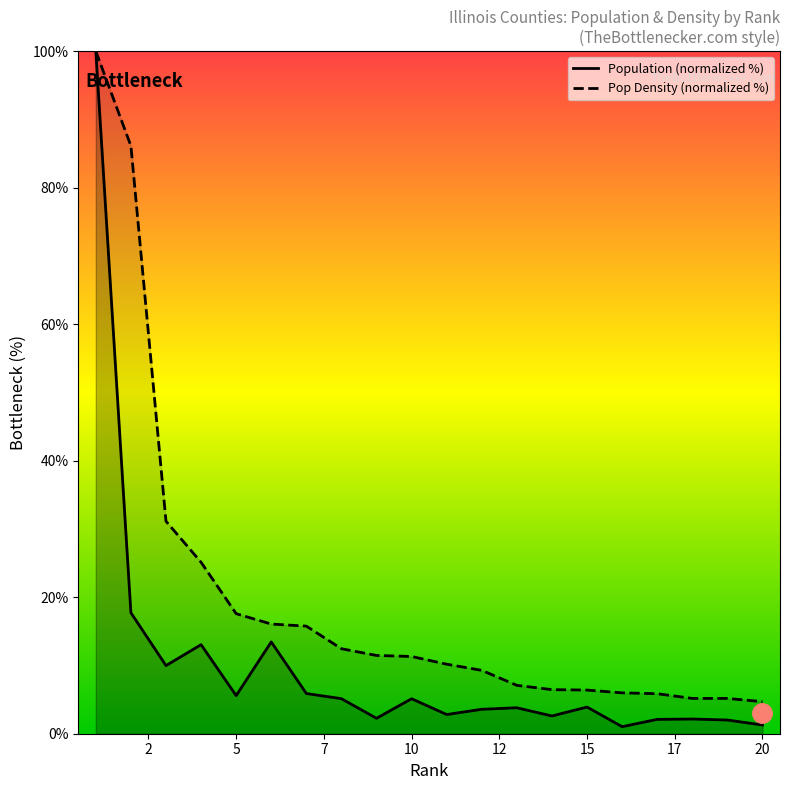

What is the difference between the Population Density (per sq mi) values at 13 and 11?

3.1